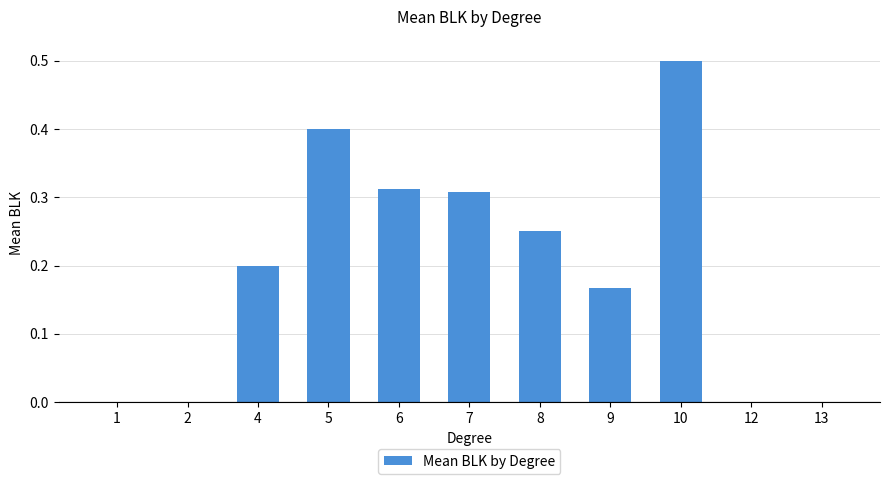

Read the value at 5.

0.4